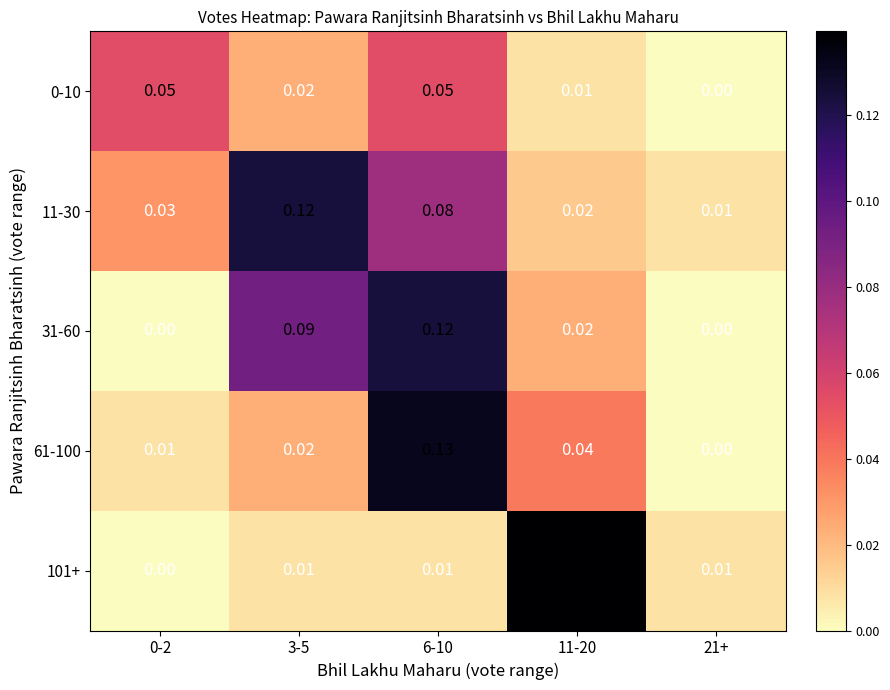

Is the value of 31-60 at 0-2 greater than the value of 0-10 at 6-10?

No